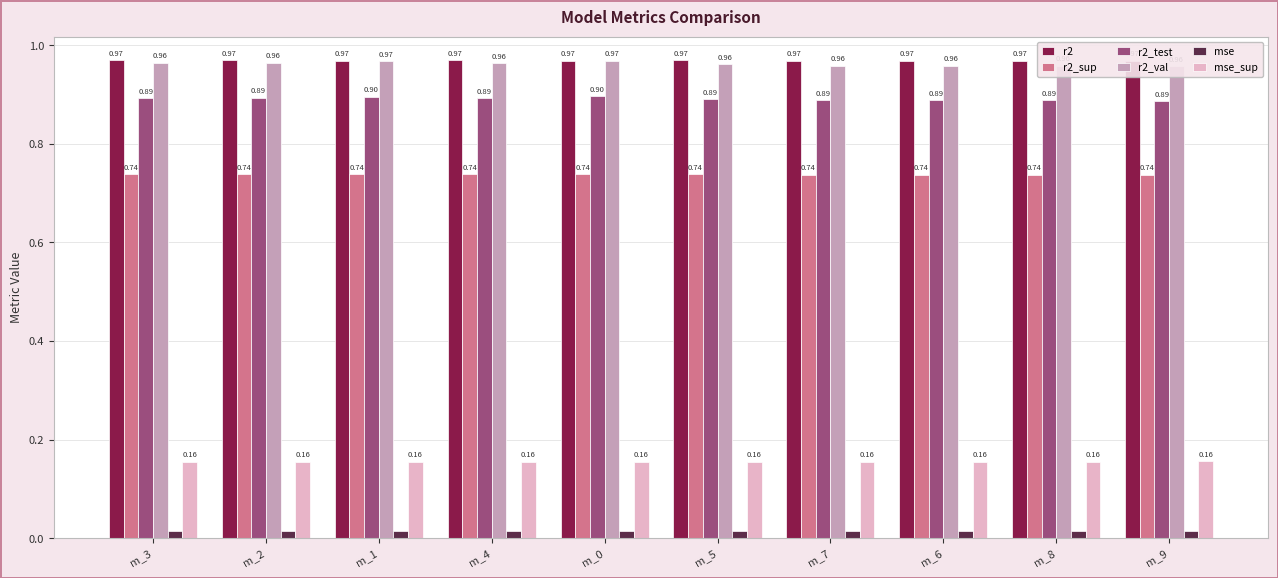

What are all the series names shown in the legend?

r2, r2_sup, r2_test, r2_val, mse, mse_sup